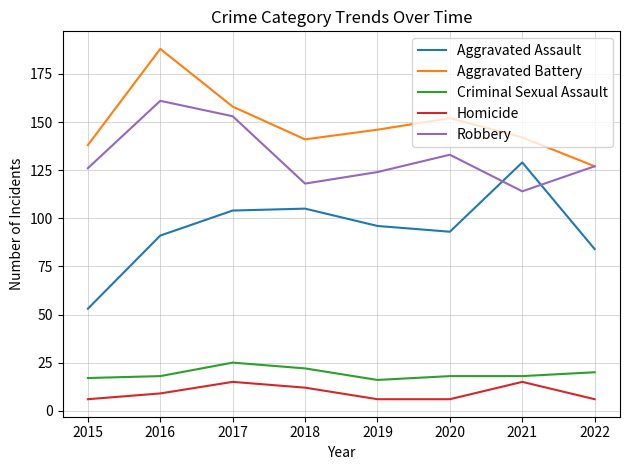

Which series has the largest range (max minus min)?

Aggravated Assault